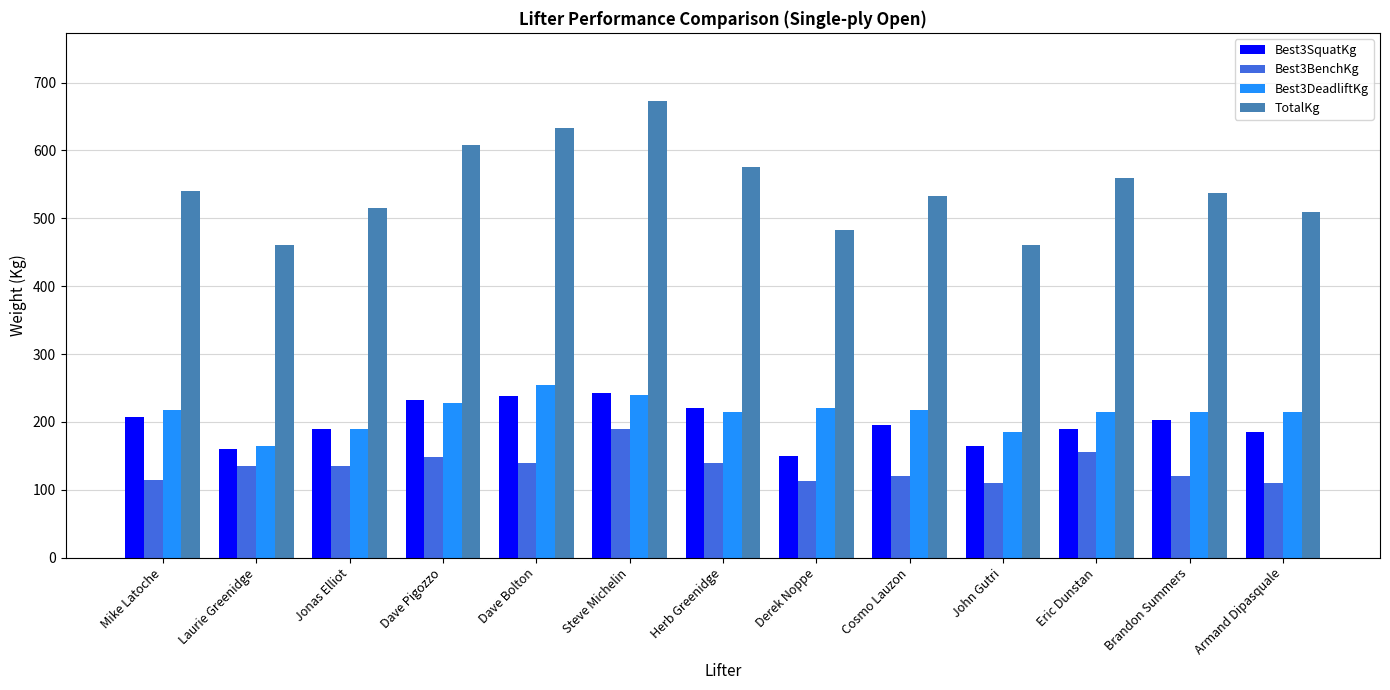

At which category does the chart reach its peak across all series?

Steve Michelin